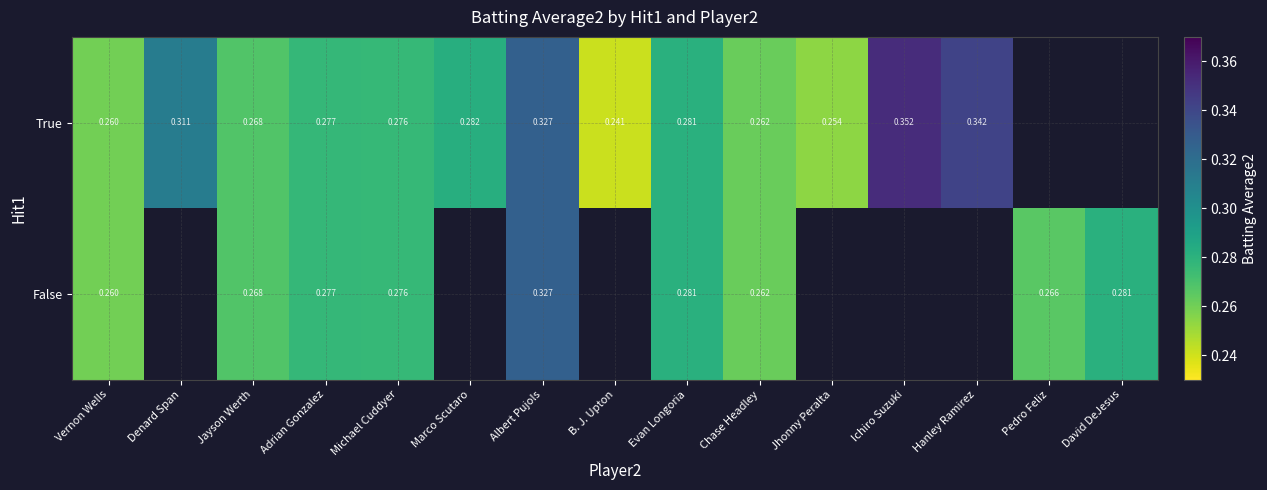

At how many categories does at least one series exceed 0?

15